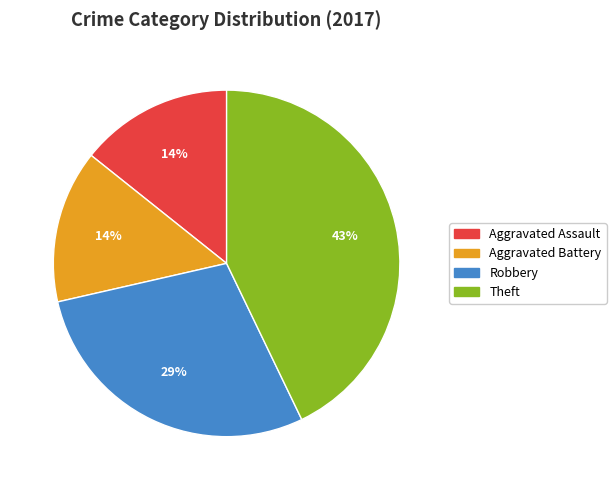

Does any single category account for the majority?

No